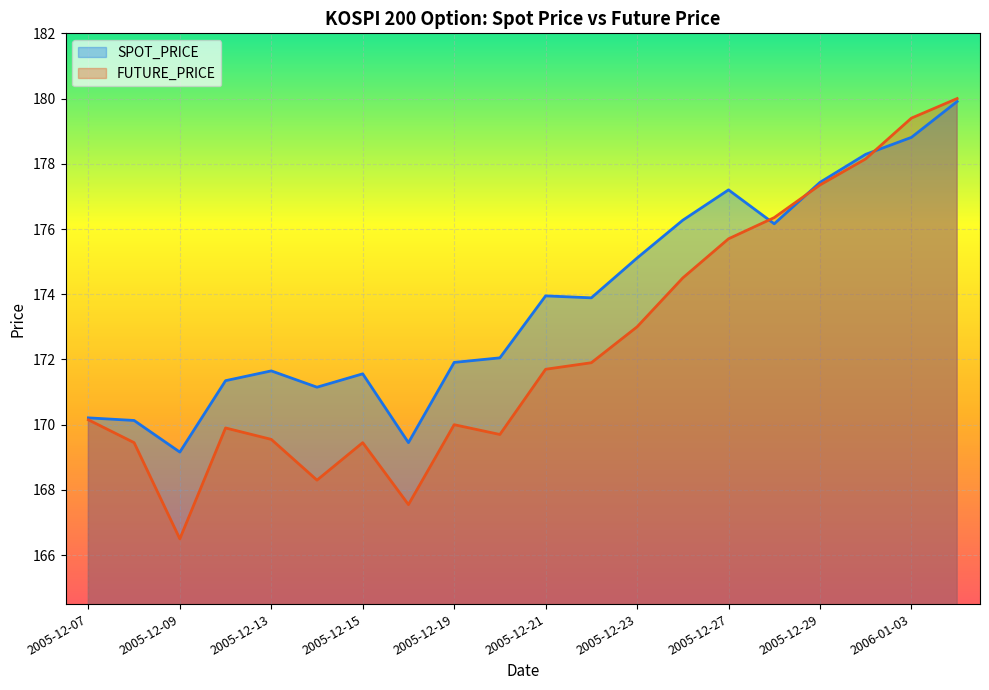

What is the label of the 7th point from the right?

2005-12-26